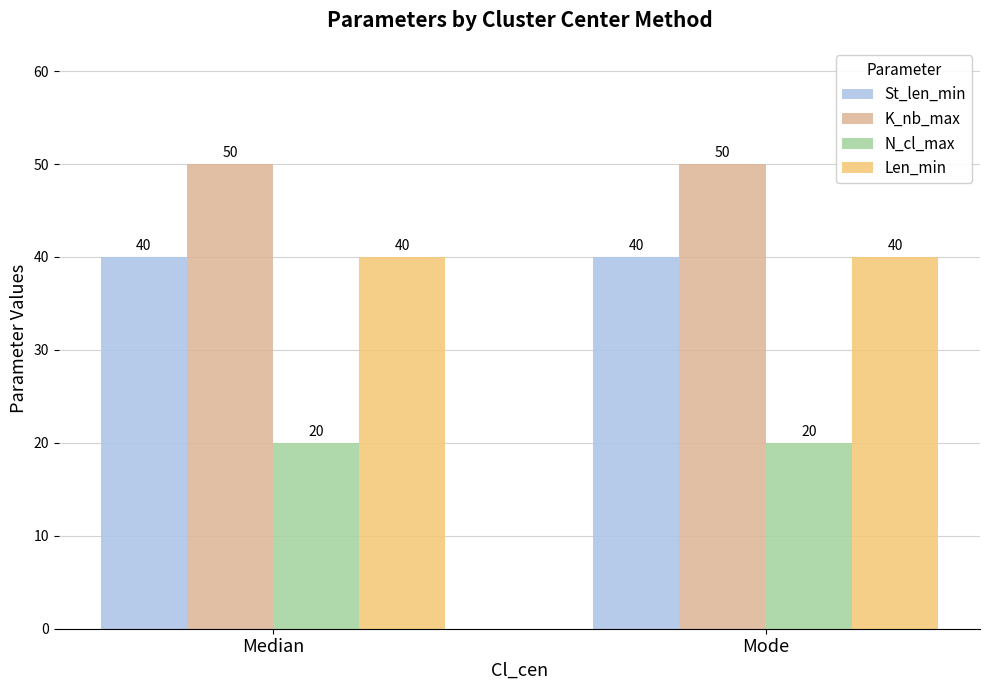

Is it true that N_cl_max equals 20 at Median?

True